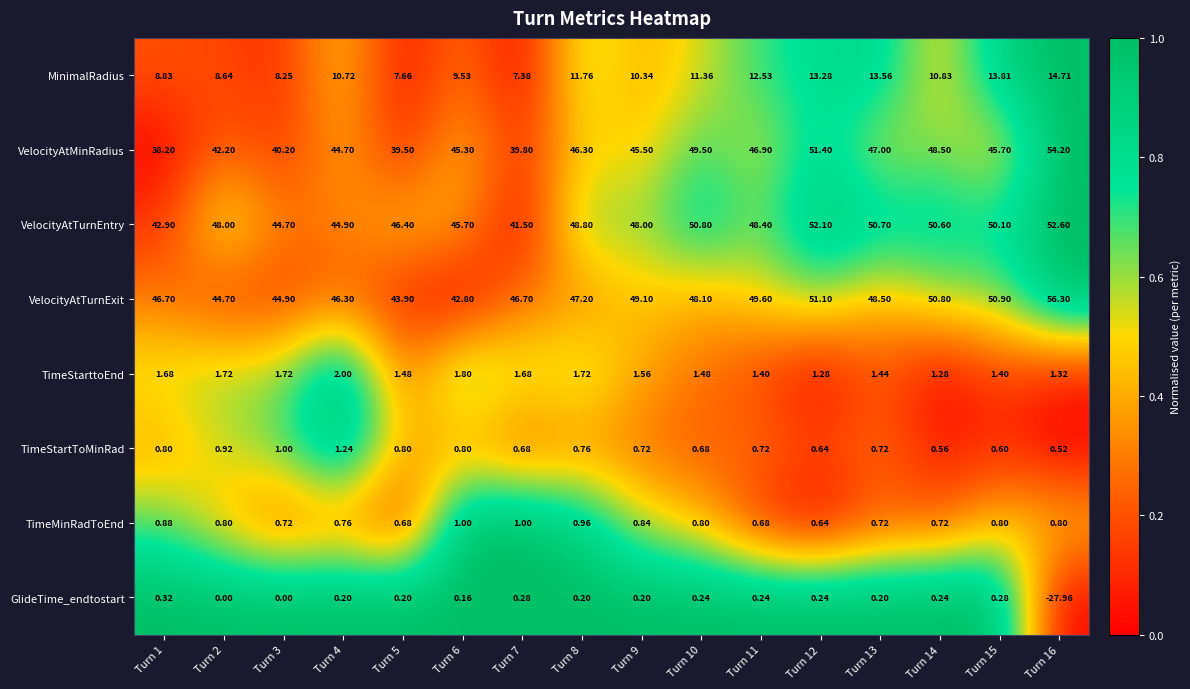

Which label corresponds to the smallest value in the chart?

Turn 16